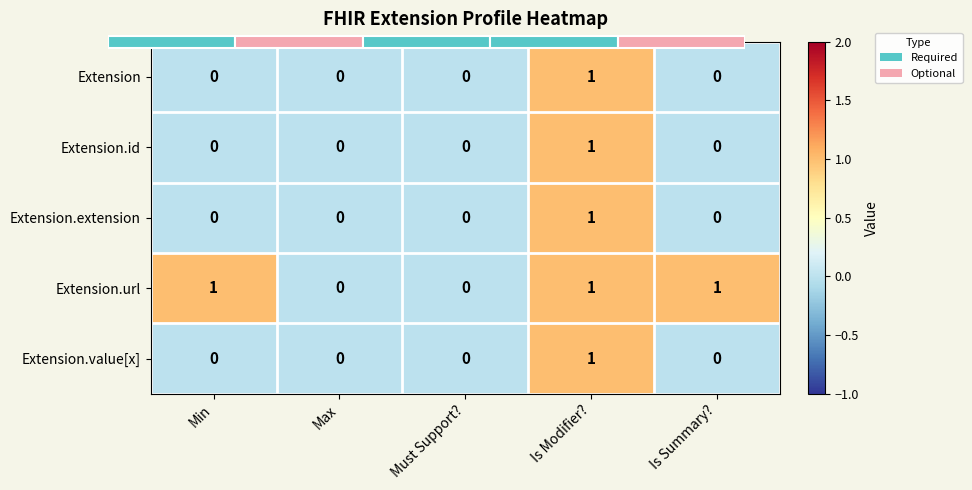

Between Is Modifier? and Is Summary?, which is larger?

Is Modifier?